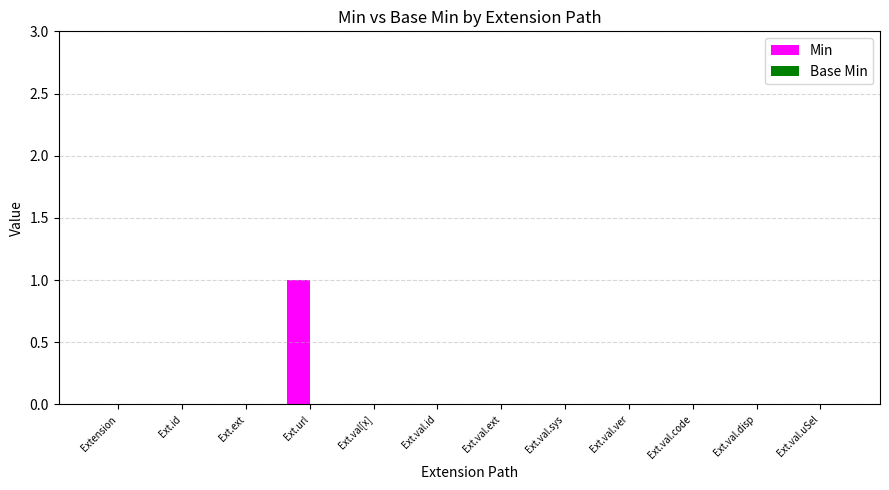

Which has a higher value, Ext.id or Ext.url?

Ext.url